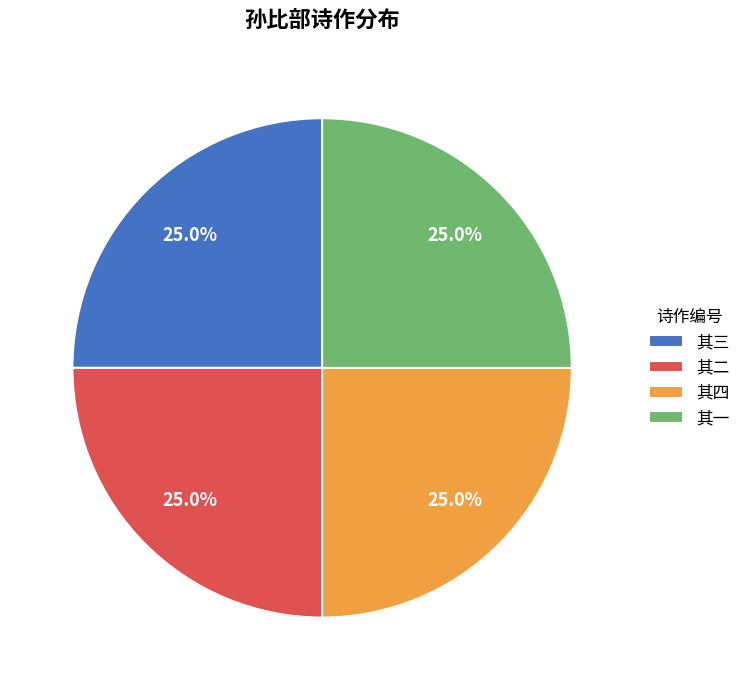

Combined, what portion of the pie is 其三 and 其一?

50.0%